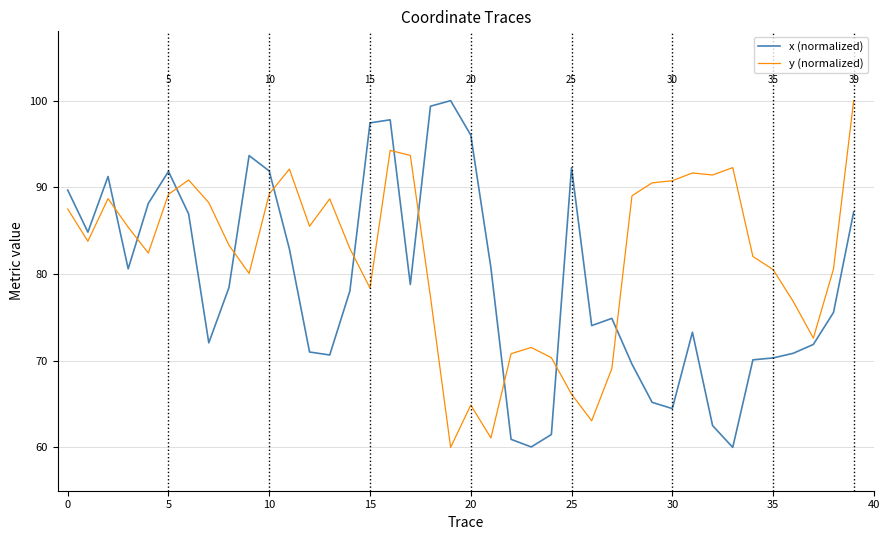

What is the smallest value displayed?

60.0